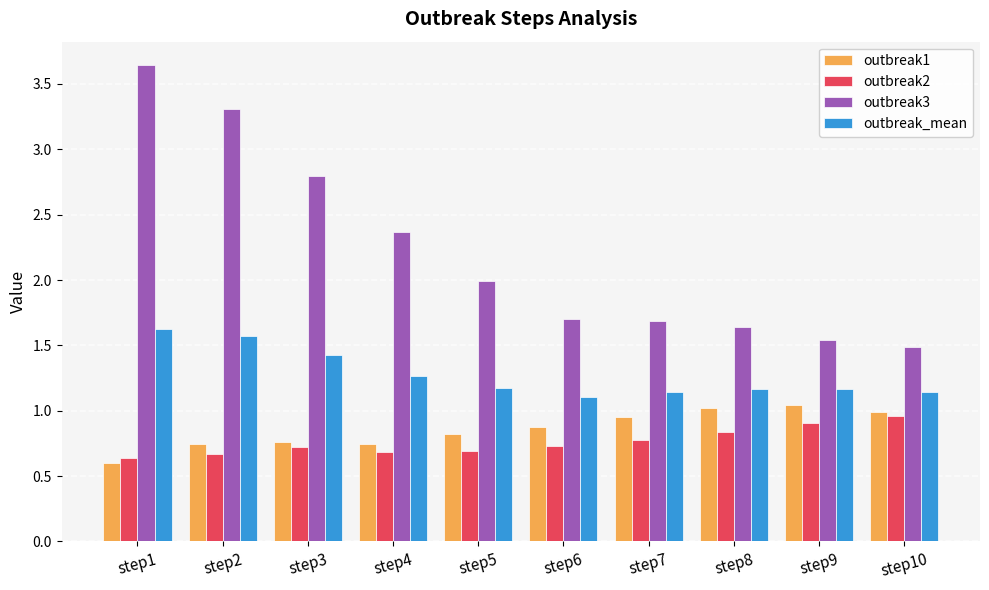

Are the bars grouped side by side (vs. stacked)?

Yes